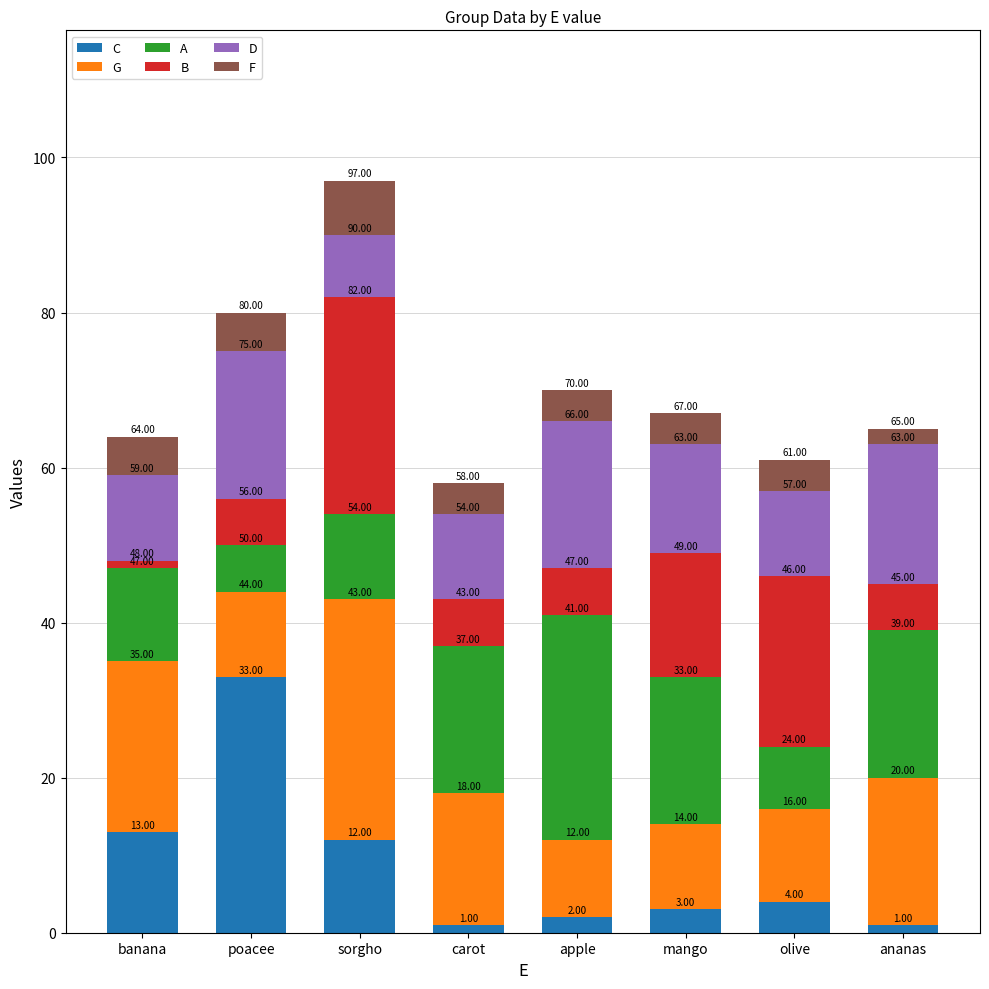

Are the bars horizontal?

No